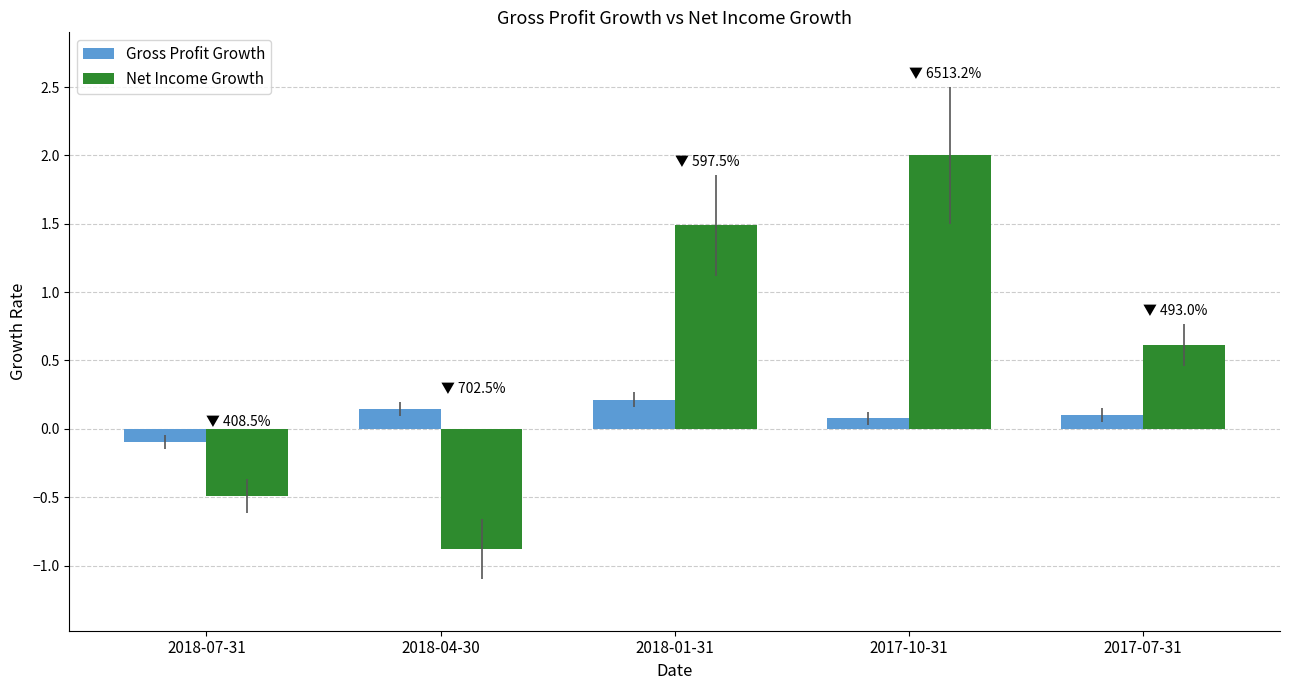

At which category is the sum across all series the highest?

2017-10-31